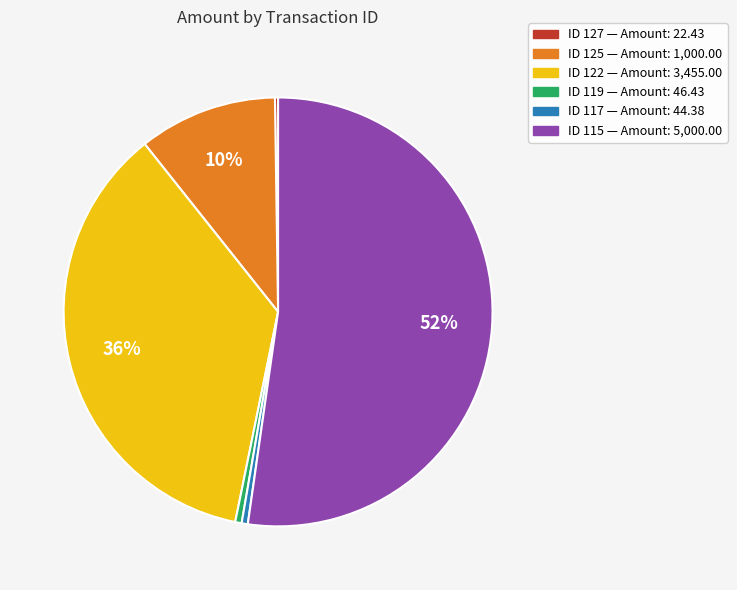

Is there a majority slice in this chart?

Yes